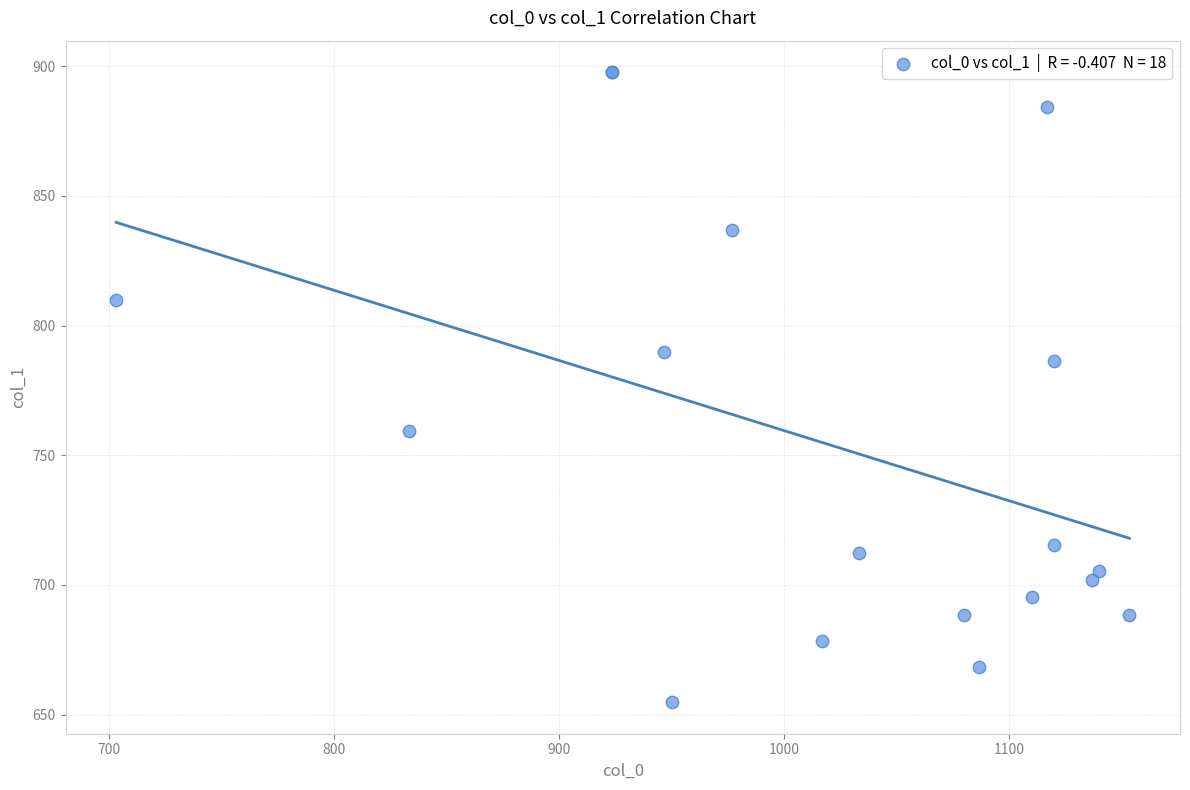

What Y value in the scatter plot is closest to 776?

786.4